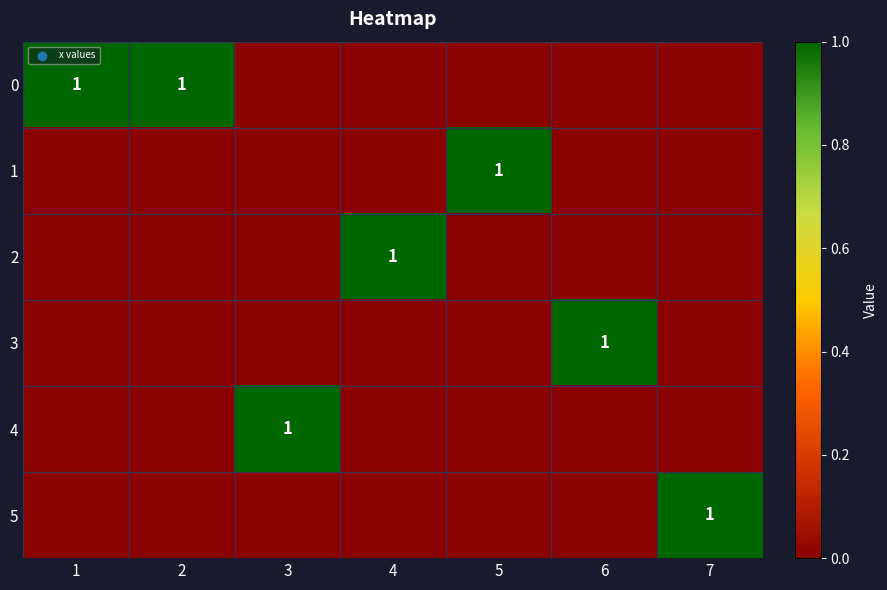

What is the difference between the 5 values at 1 and 7?

1